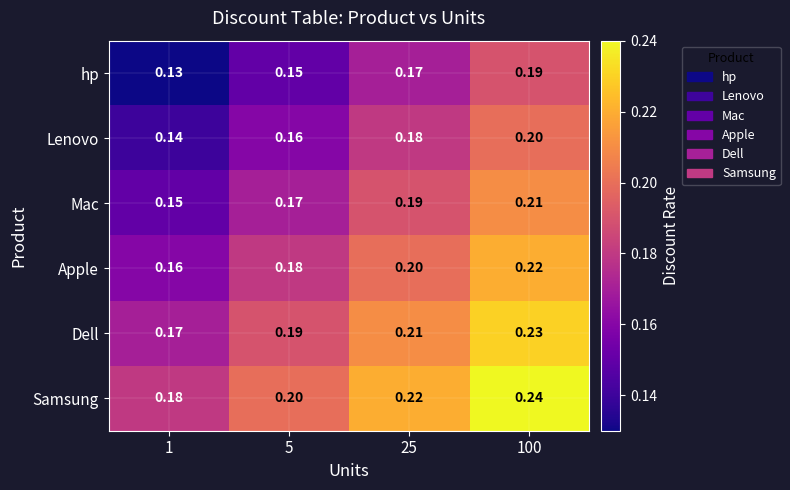

Is the value of Lenovo at 25 greater than the value of hp at 5?

Yes